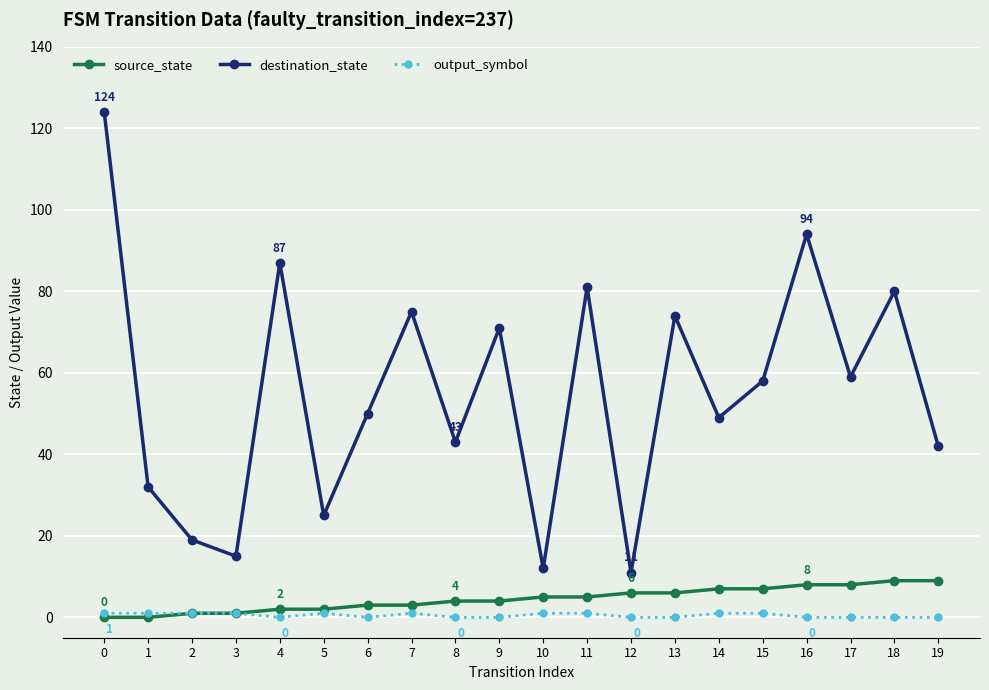

Rank the series by their maximum value, from highest to lowest.

destination_state, source_state, output_symbol